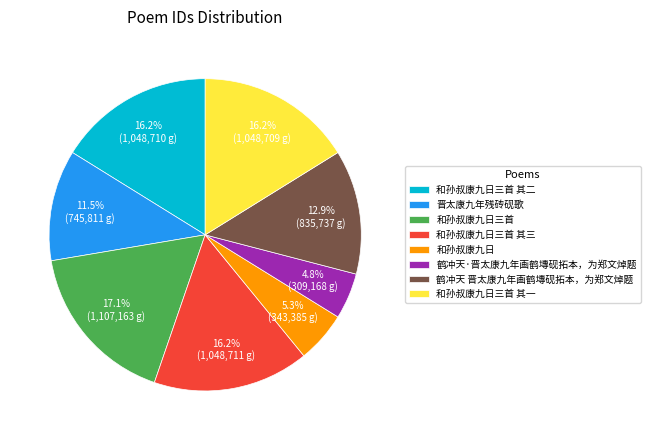

Which category has the biggest portion of the pie?

和孙叔康九日三首